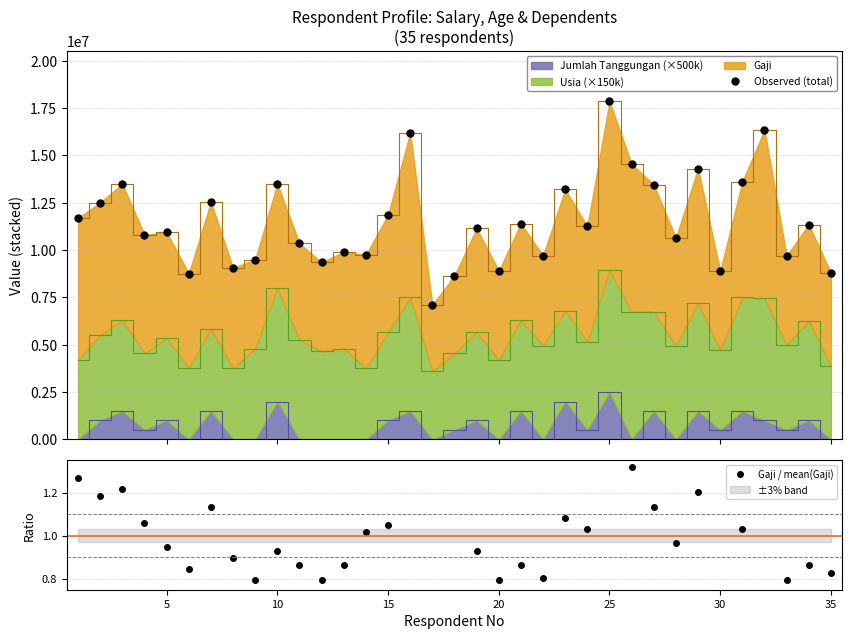

Is the value of Observed (total) at 20 greater than the value of Gaji / mean(Gaji) at 22?

Yes